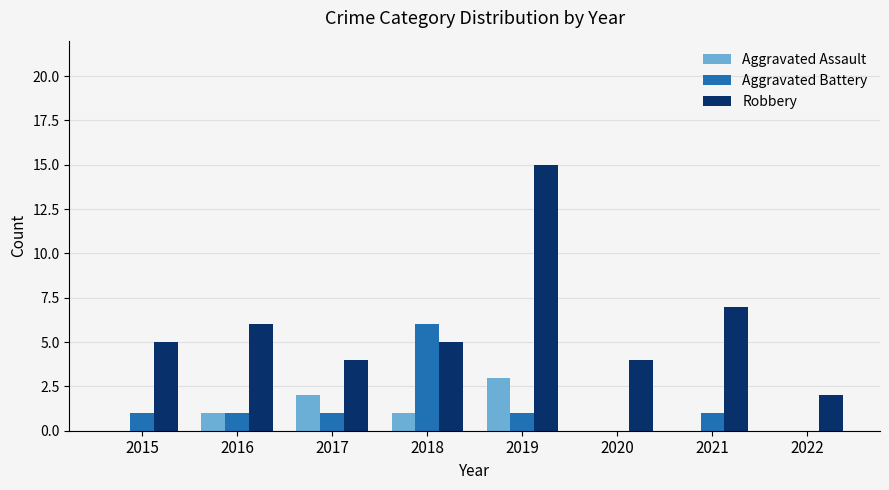

What is the spread (max minus min) of values at 2019?

14